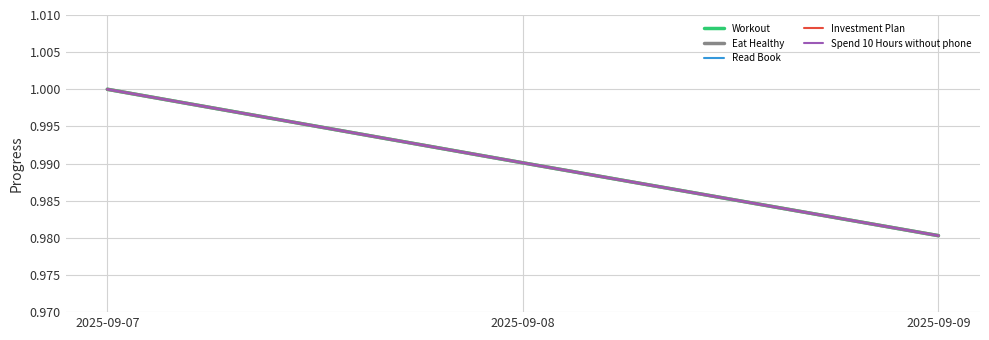

The Investment Plan series shows 1.0 at 2025-09-09. True or false?

True